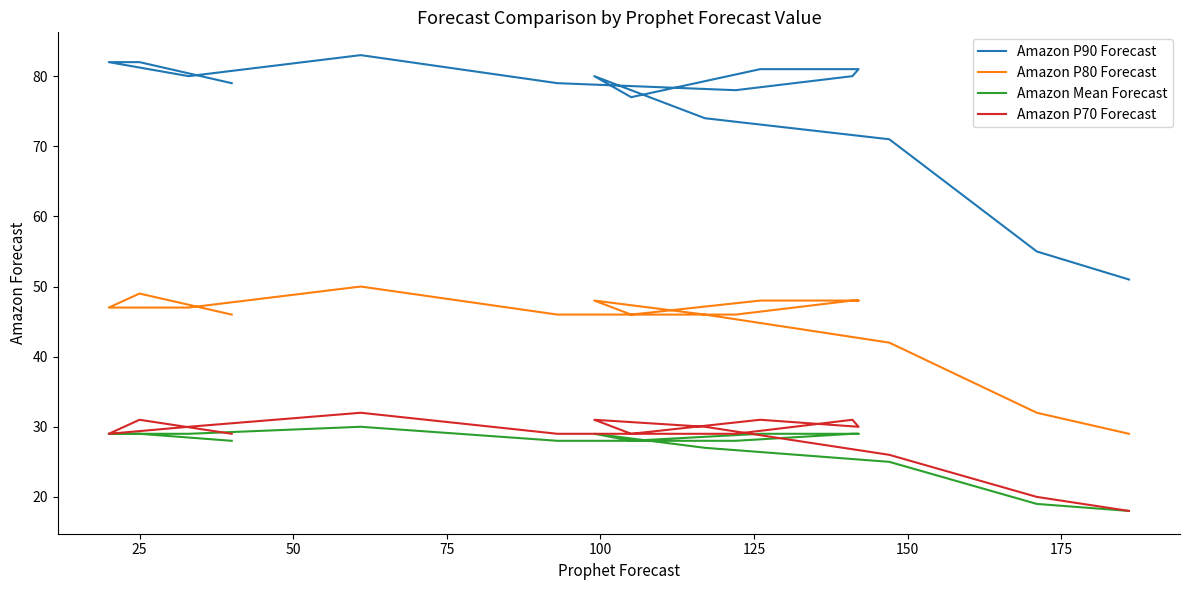

What is the highest value of the Amazon P90 Forecast series?

83